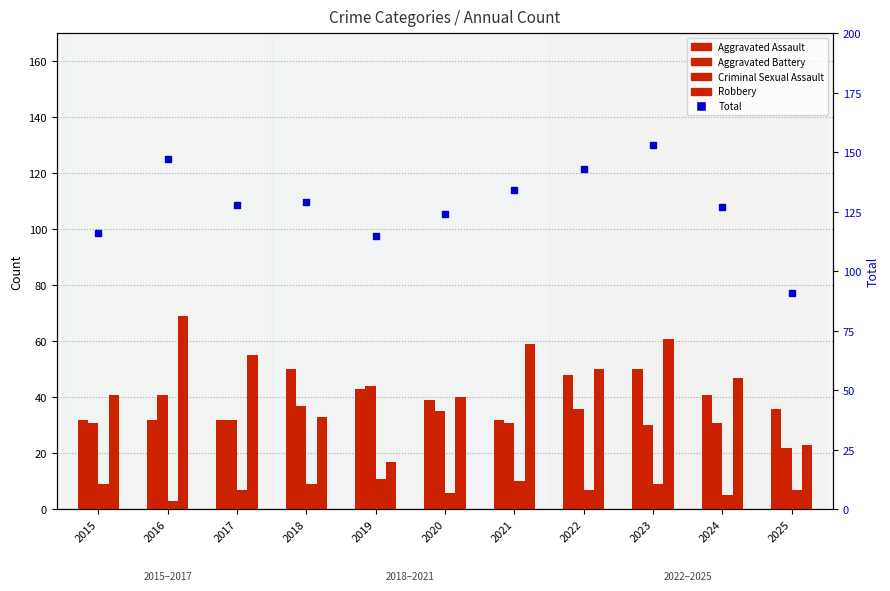

How many data points in Criminal Sexual Assault are above 7?

5